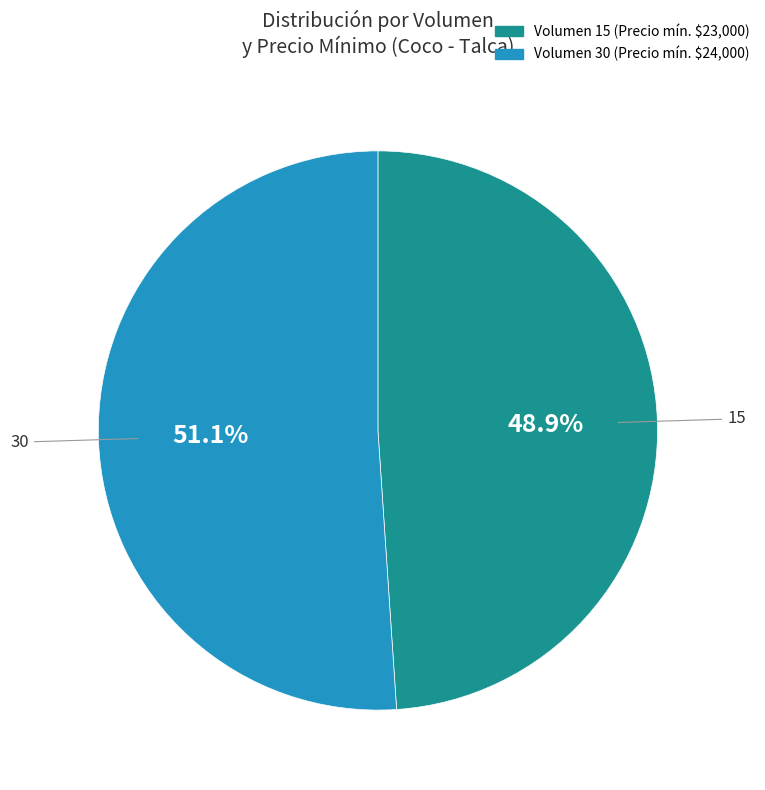

Is there any slice that represents more than half of the pie?

Yes